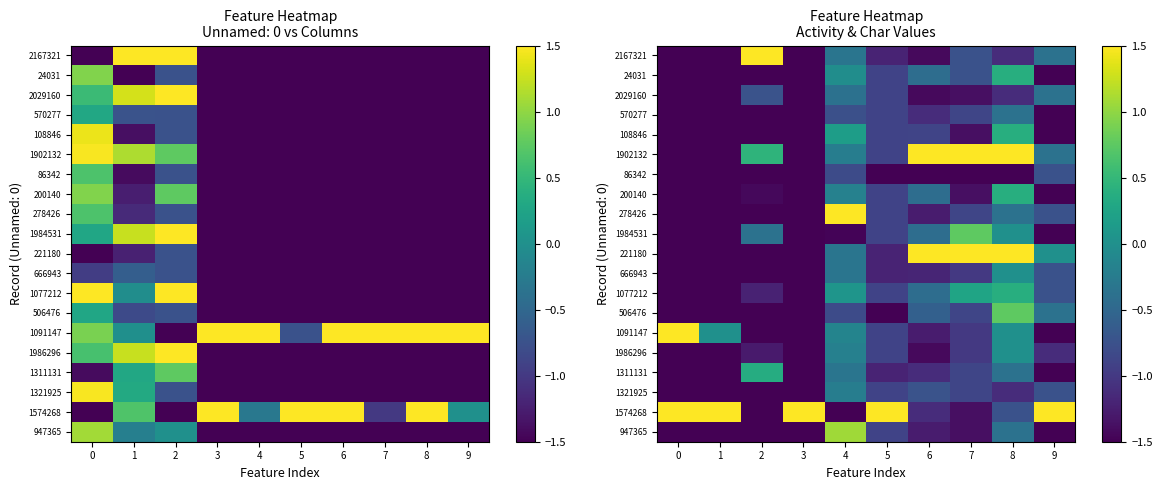

What is the sum of all 1902132 values?

-1.1